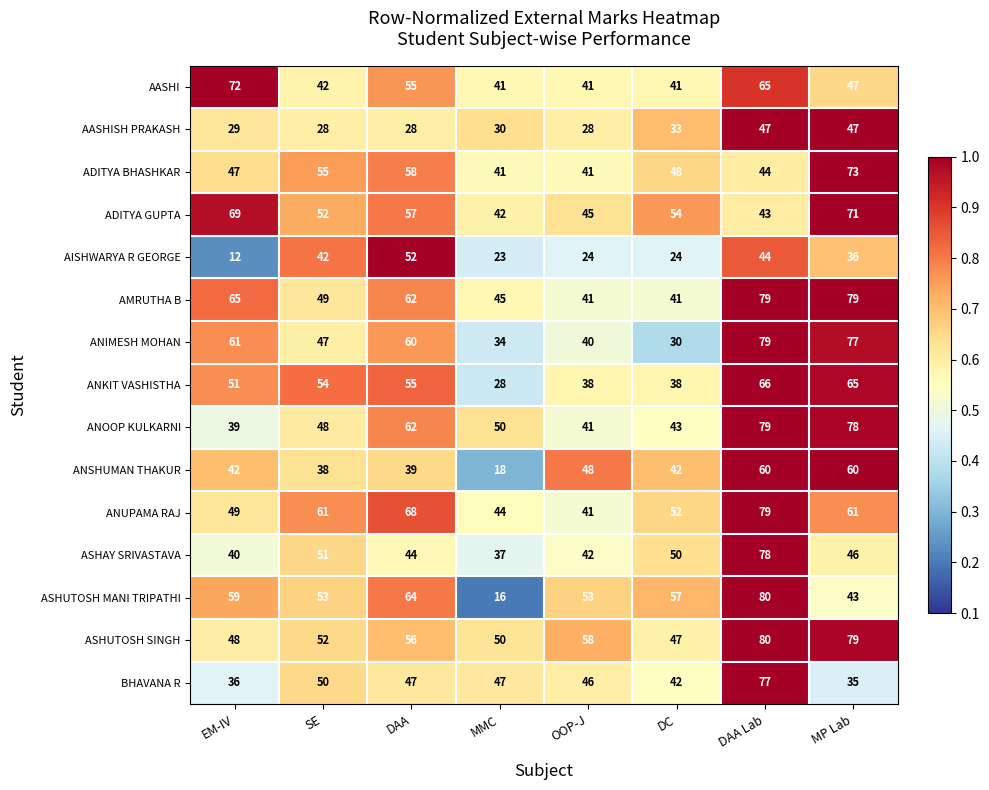

Read the ANKIT VASHISTHA value at DC, to the nearest 5.

40